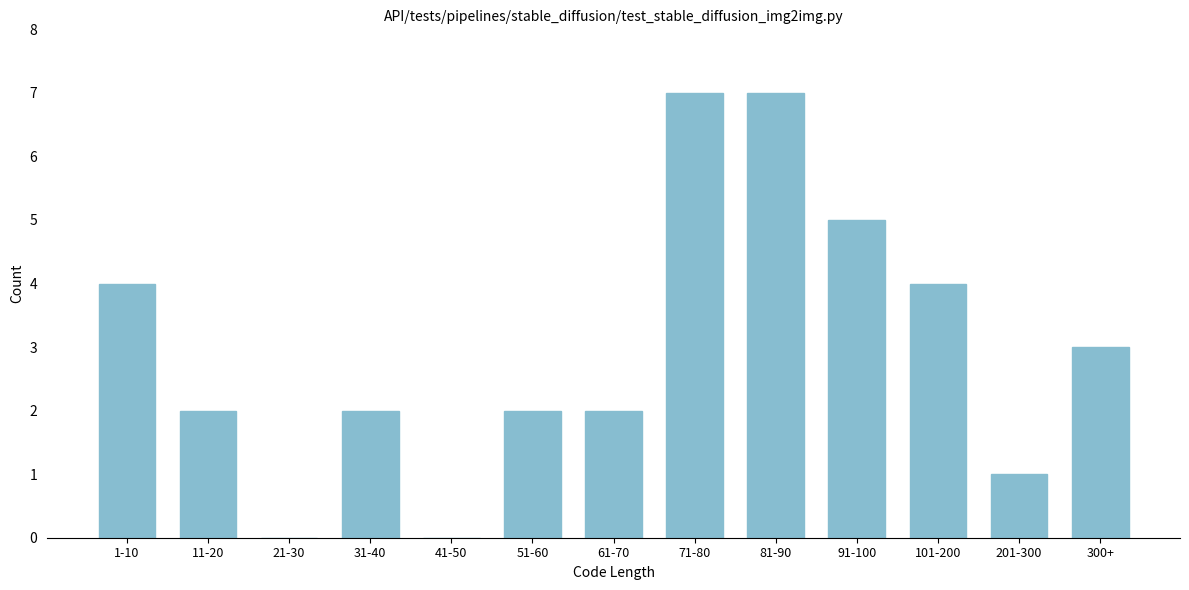

Reading left to right, extract all data points from this chart.

1-10=4	11-20=2	21-30=0	31-40=2	41-50=0	51-60=2	61-70=2	71-80=7	81-90=7	91-100=5	101-200=4	201-300=1	300+=3